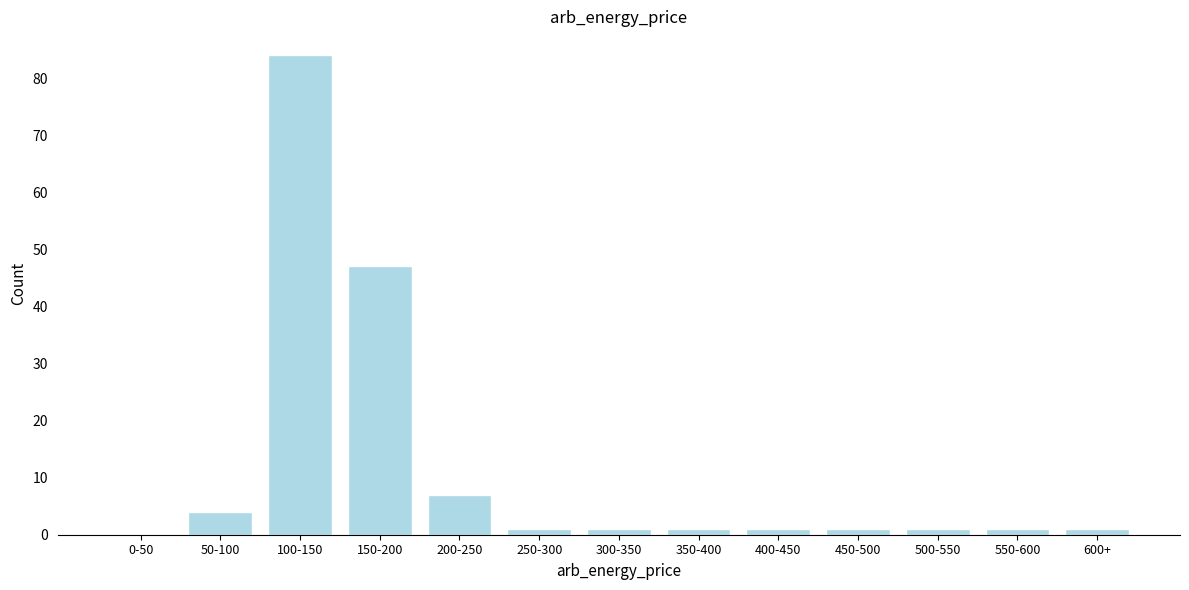

Reading left to right, list all the values displayed in this chart.

0-50=0	50-100=4	100-150=84	150-200=47	200-250=7	250-300=1	300-350=1	350-400=1	400-450=1	450-500=1	500-550=1	550-600=1	600+=1